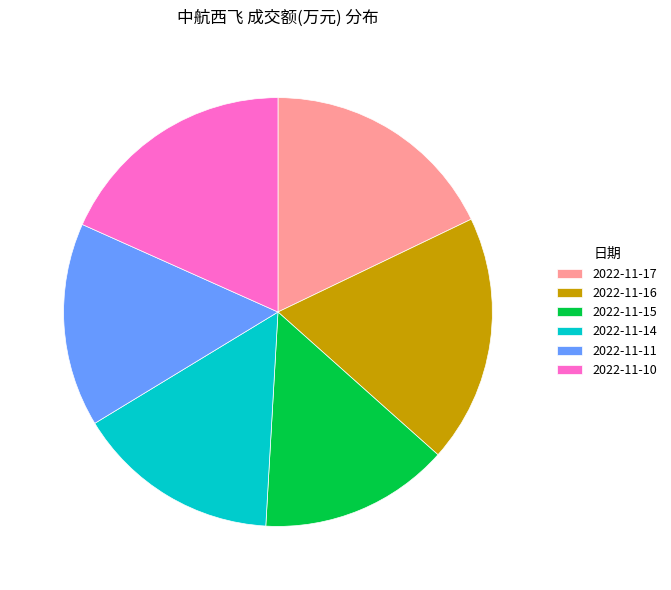

Do 2022-11-16 and 2022-11-10 together represent more than half of the pie?

No